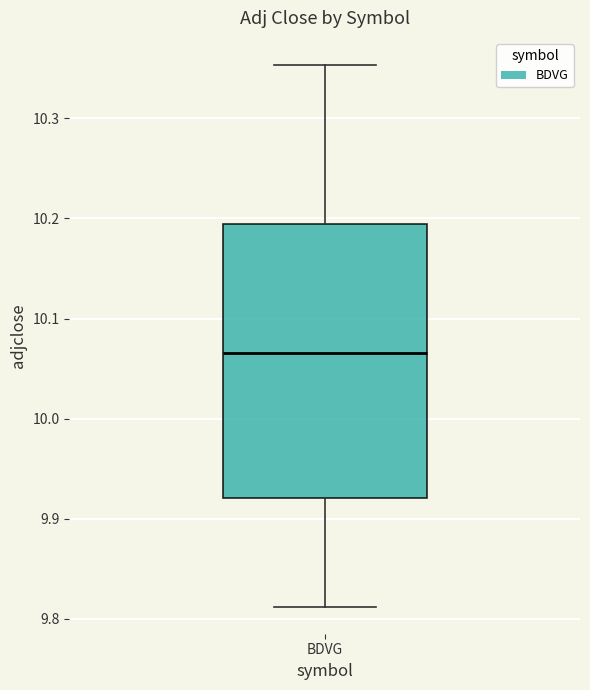

Transcribe this box plot: give where the median line is, the range the box spans, and where the two whiskers end, as read against the y-axis. The values are not printed on the chart, so give them approximately, as read against the axis.

median 10.07, box 9.92 to 10.19, whiskers 9.81 to 10.35